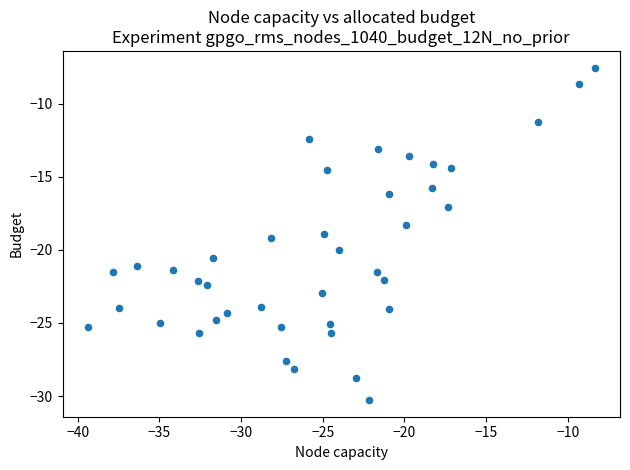

What Y value in the scatter plot is closest to -18?

-18.3